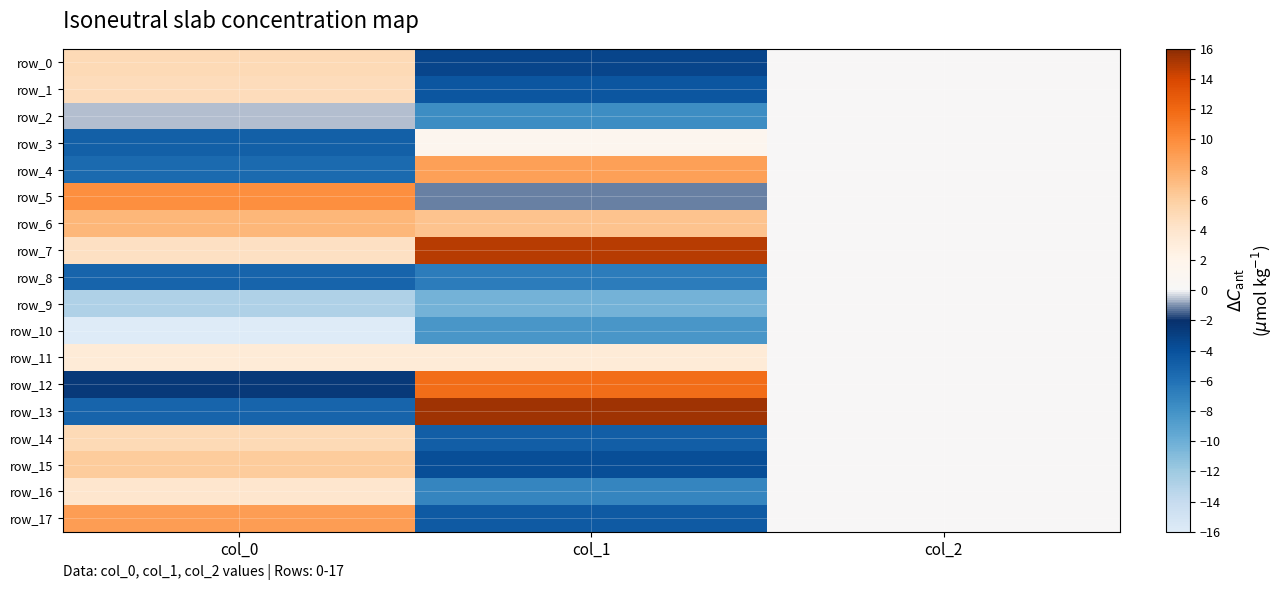

What is the greatest value displayed?

15.4